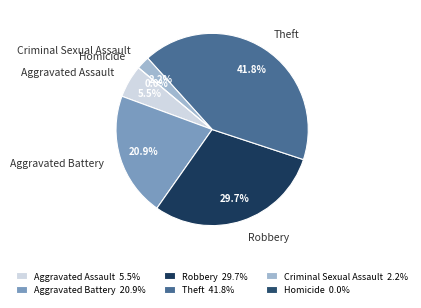

True or false: Aggravated Assault accounts for 5% of the total.

True